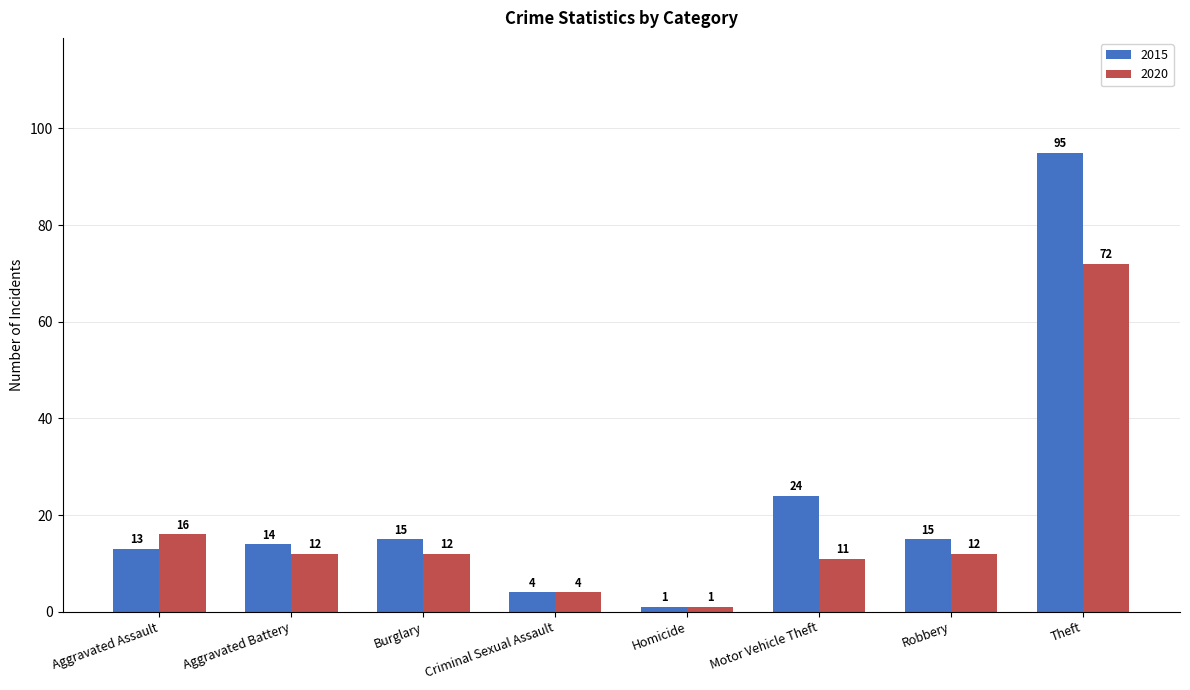

What is the difference between the highest and lowest values at Aggravated Assault?

3